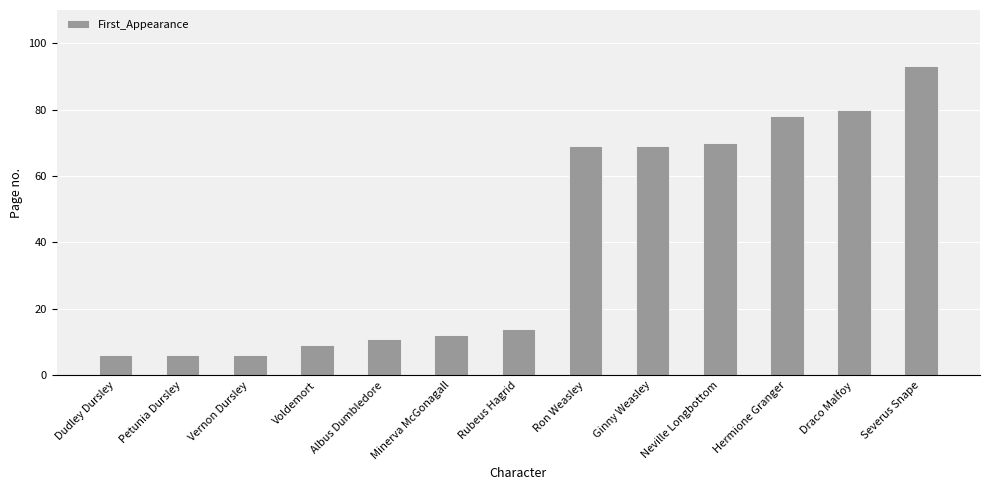

How many values are below 14?

6